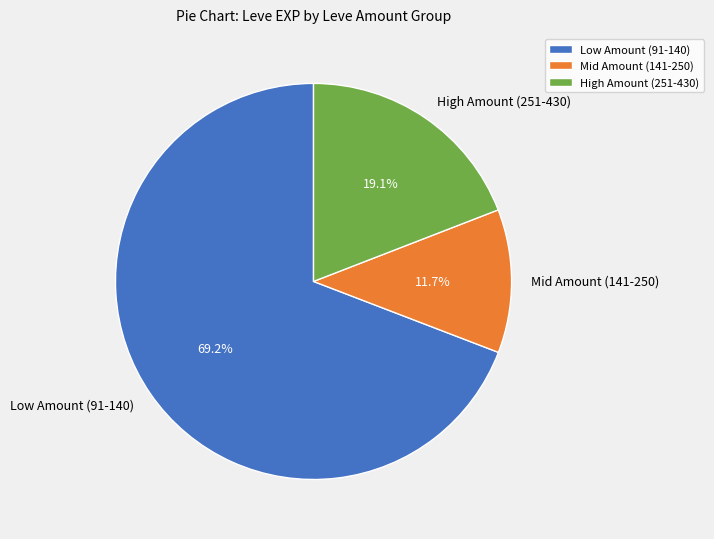

Which category accounts for the majority?

Low Amount (91-140)